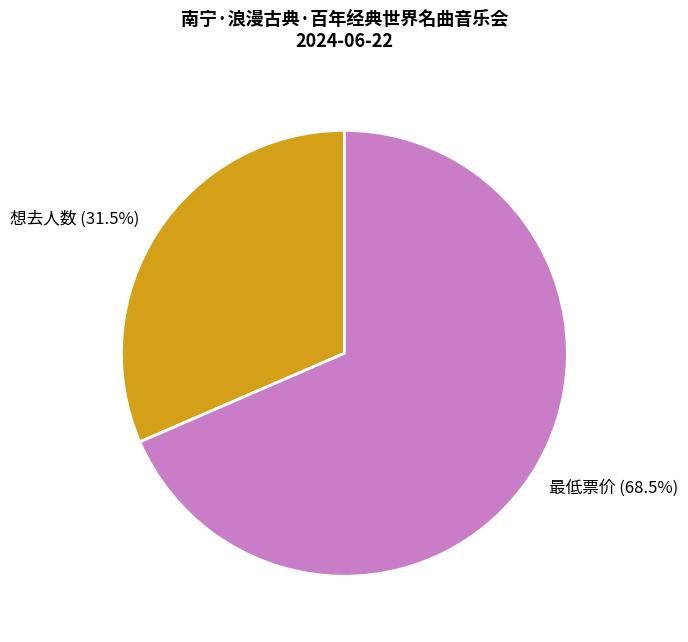

Which category has the biggest portion of the pie?

最低票价